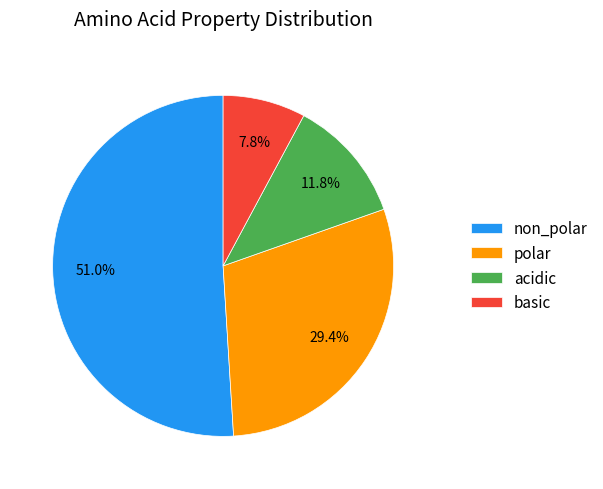

Which slice is the largest?

non_polar